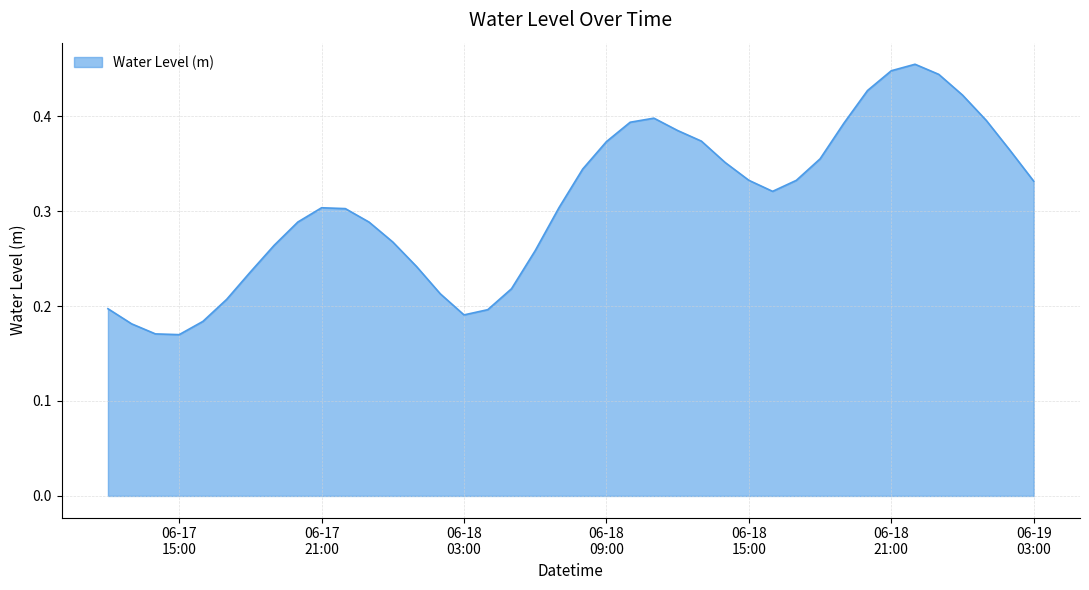

Does the chart have visible grid lines?

Yes